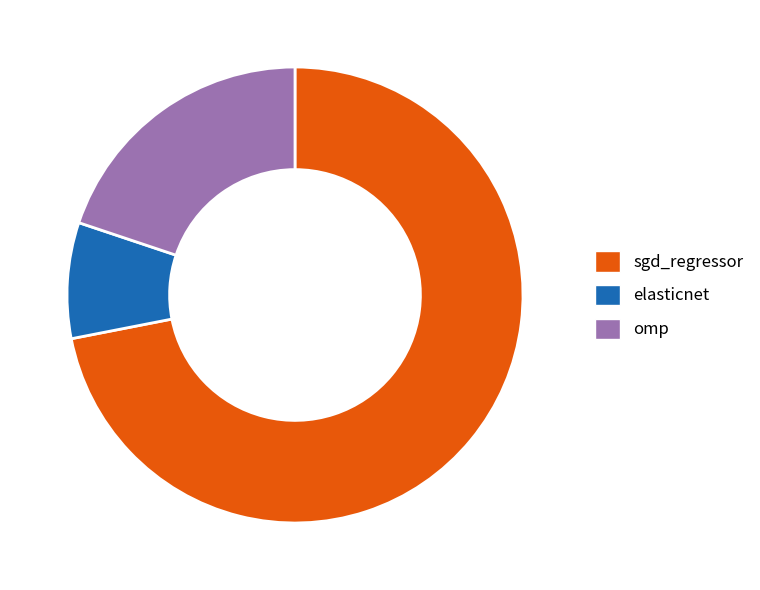

Rank the categories by value from lowest to highest.

elasticnet, omp, sgd_regressor